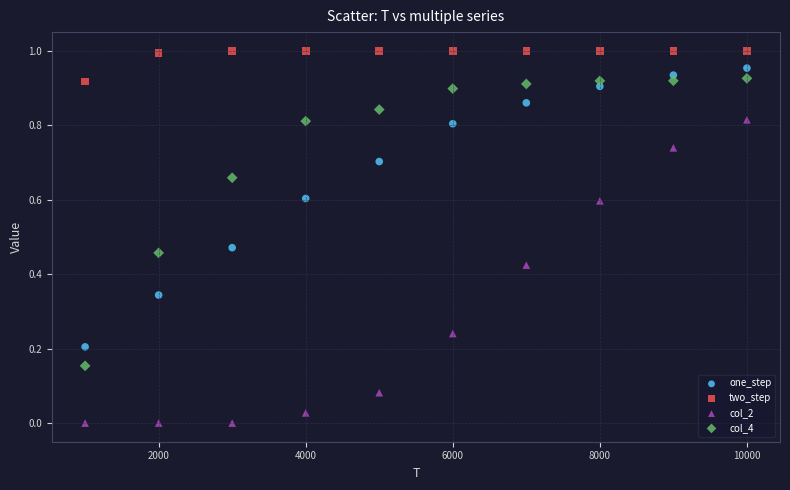

Which series reaches the minimum Y coordinate?

col_2